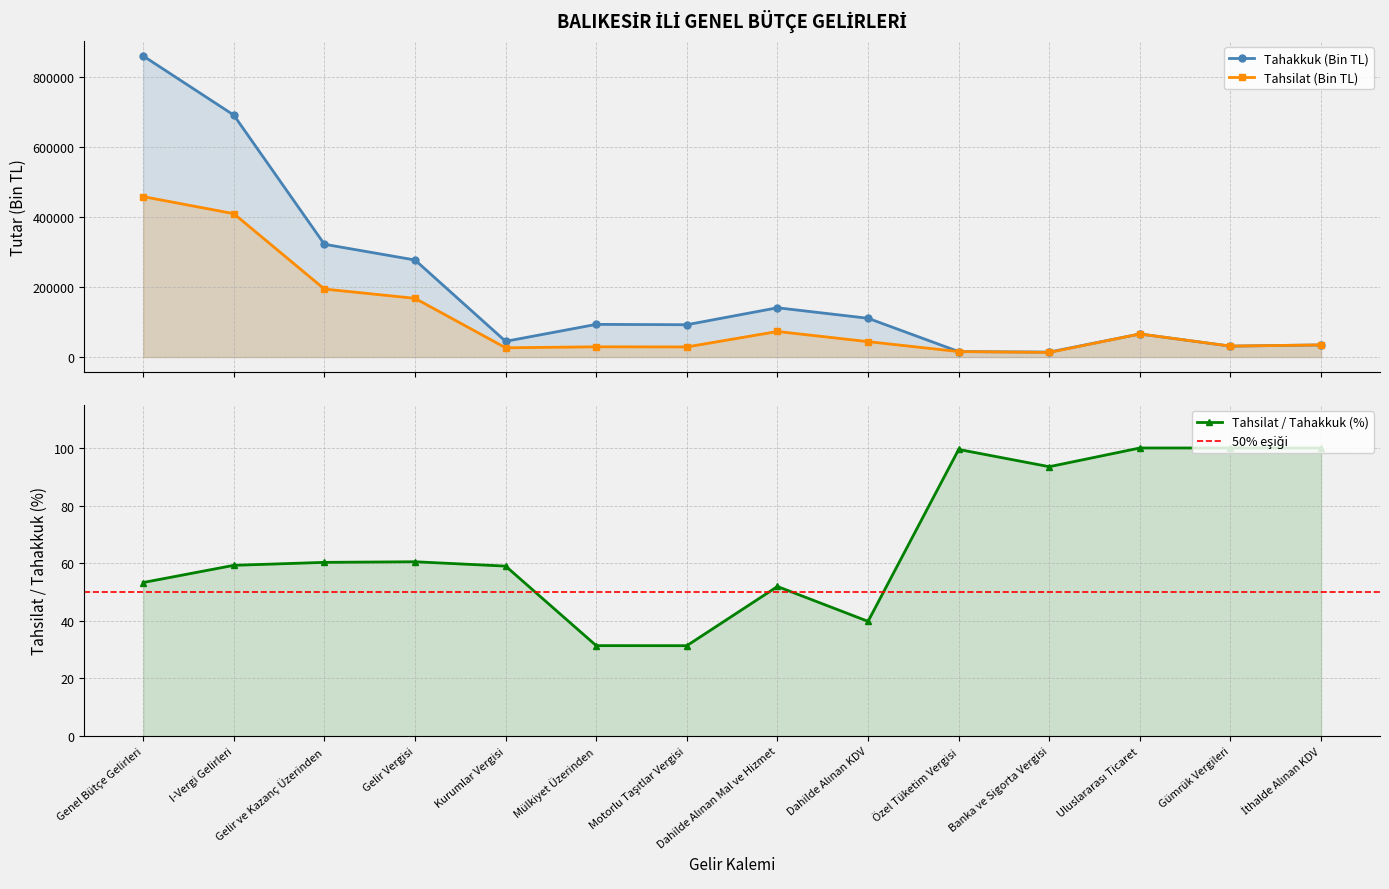

Which series has the largest total across all categories?

Tahakkuk (Bin TL)